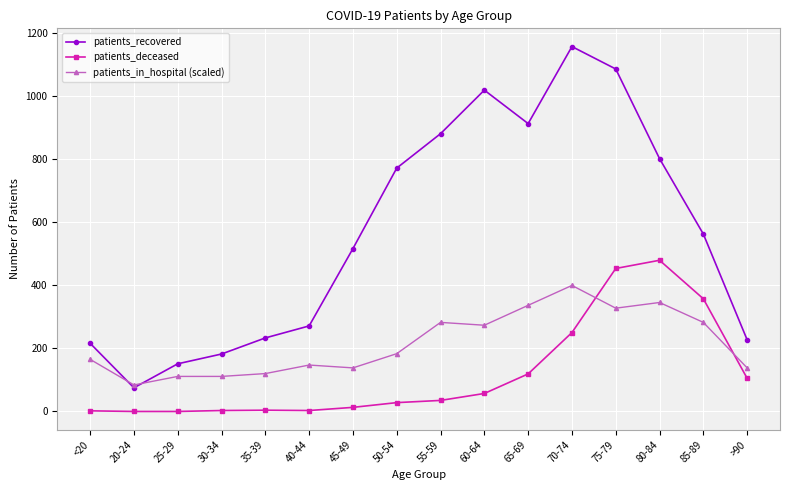

How many data points does each series have?

16